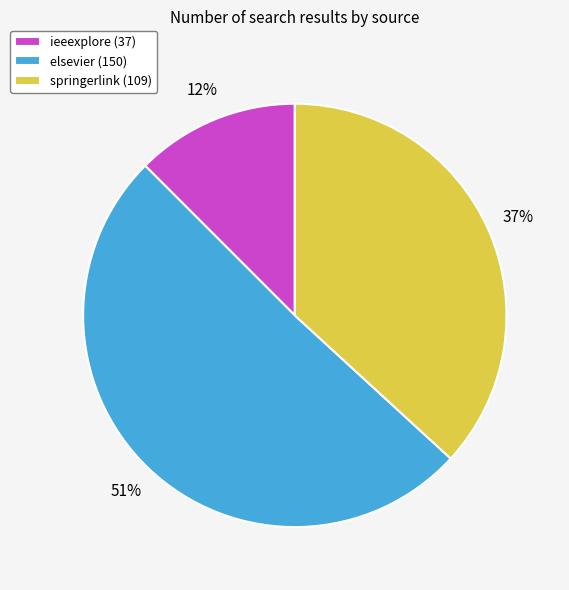

Which category has the smallest portion of the pie?

ieeexplore